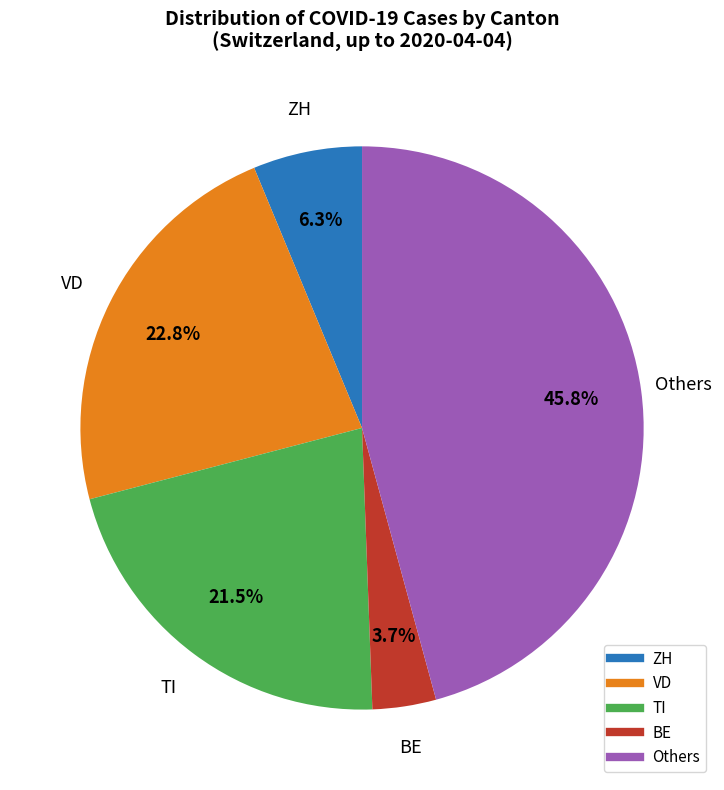

To the nearest percent, what is the average slice percentage?

20%